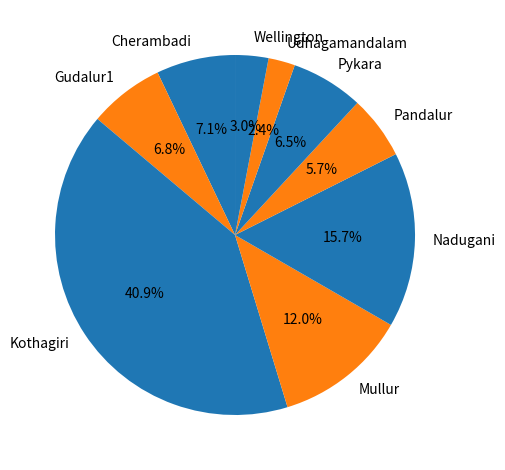

Between Nadugani and Cherambadi, which is larger?

Nadugani